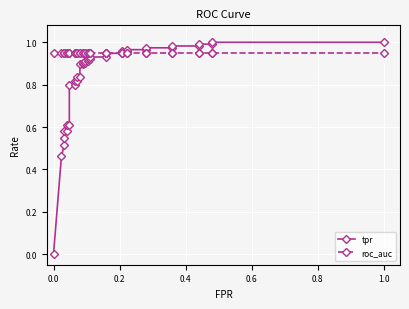

At how many categories does at least one series exceed 0?

38